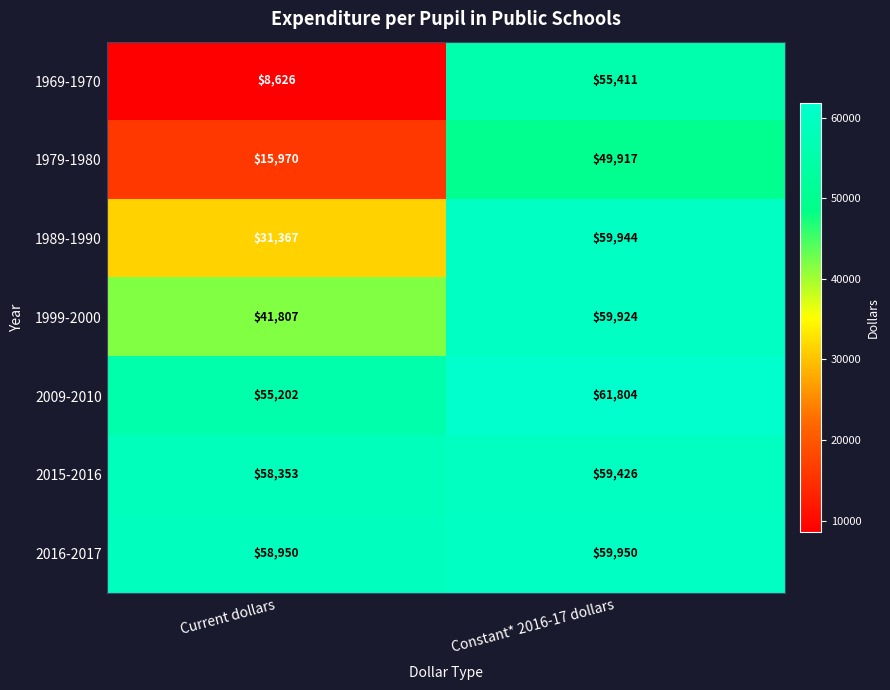

The 1989-1990 series shows 59944 at Constant* 2016-17 dollars. True or false?

True